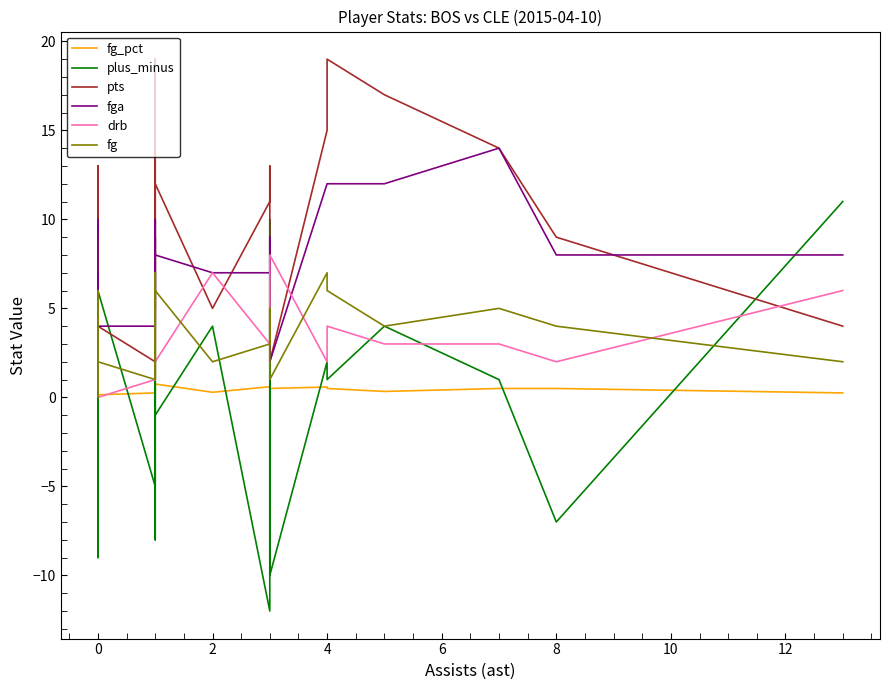

Does the chart have visible grid lines?

No